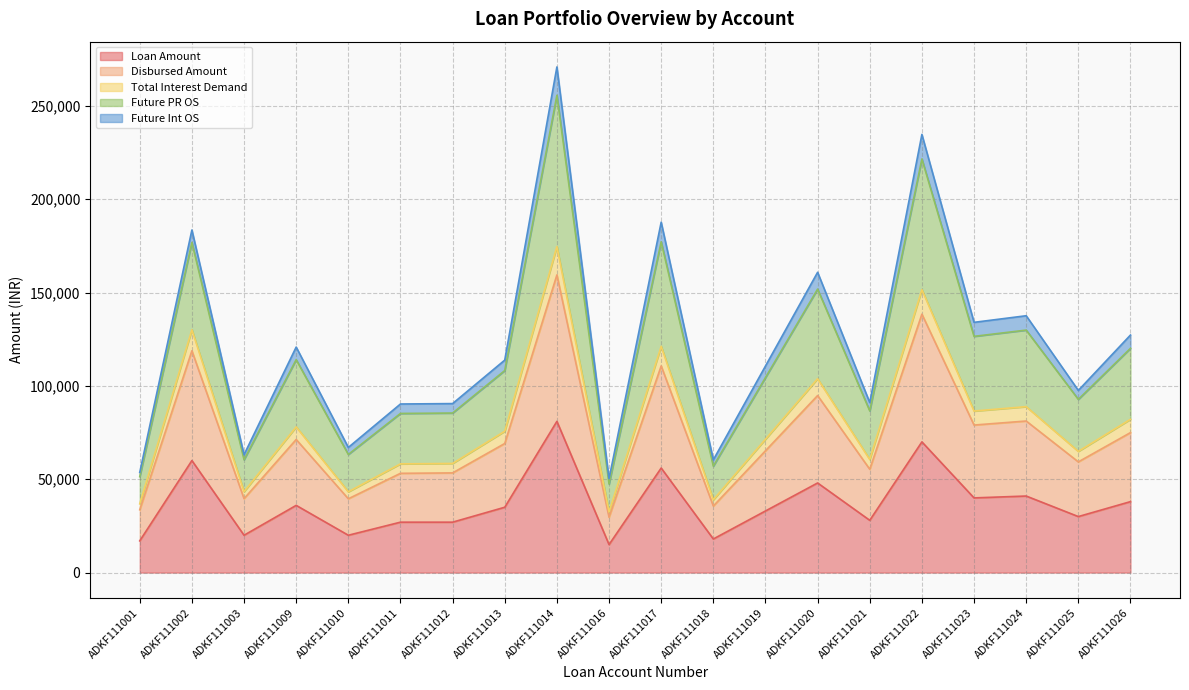

Which category has the highest value in the Loan Amount series?

ADKF111014